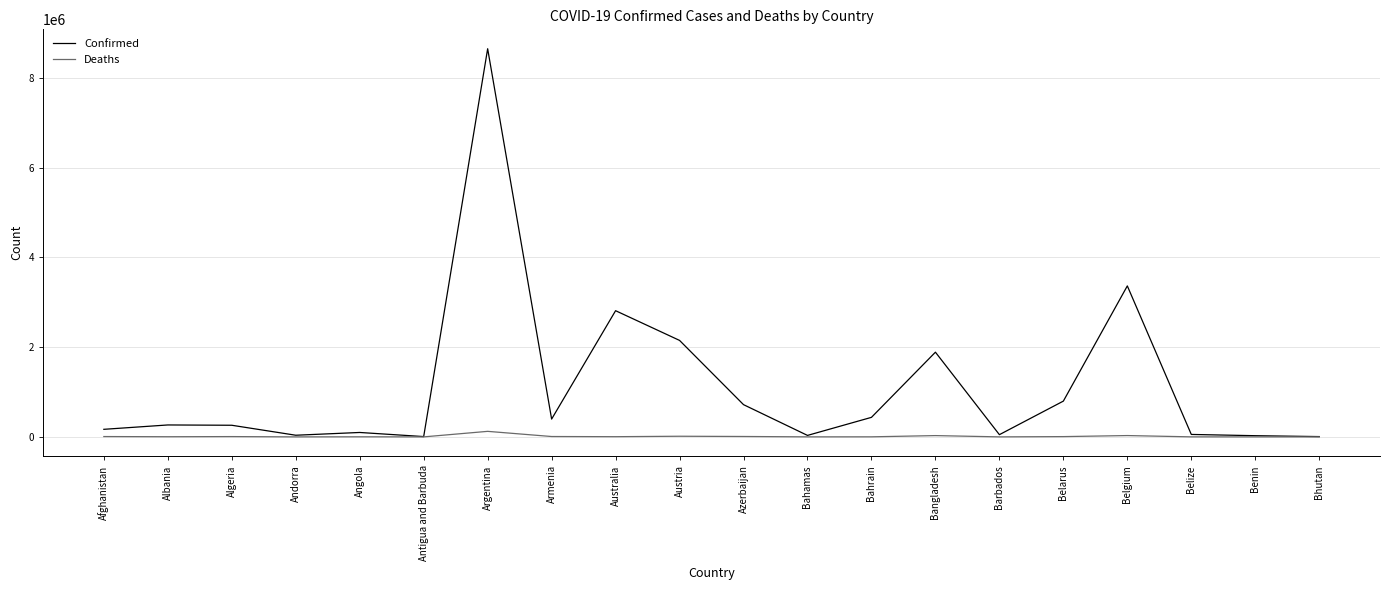

At which category is the sum across all series the highest?

Argentina